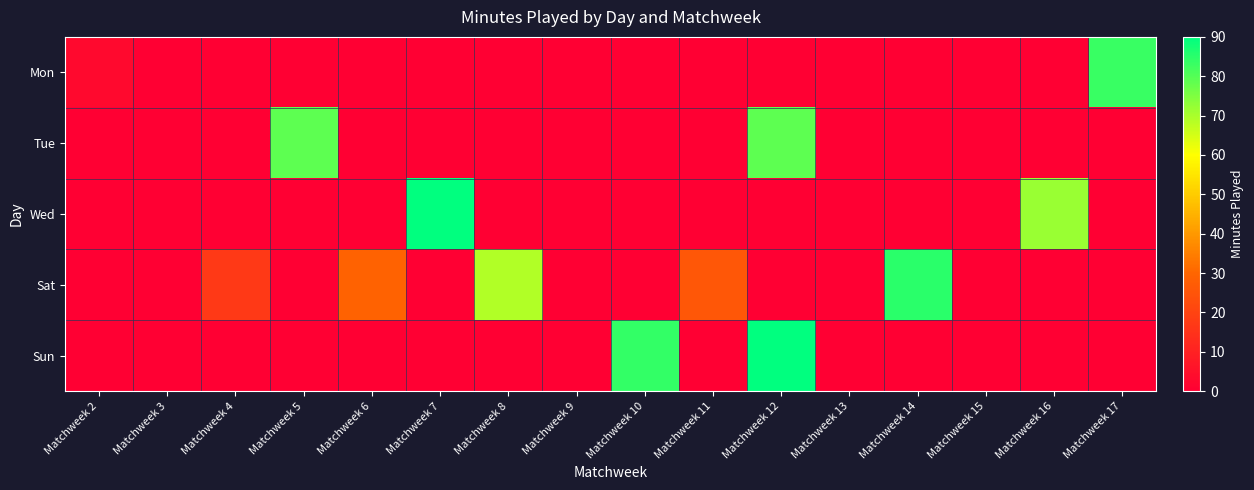

Count the number of data series in this chart.

5